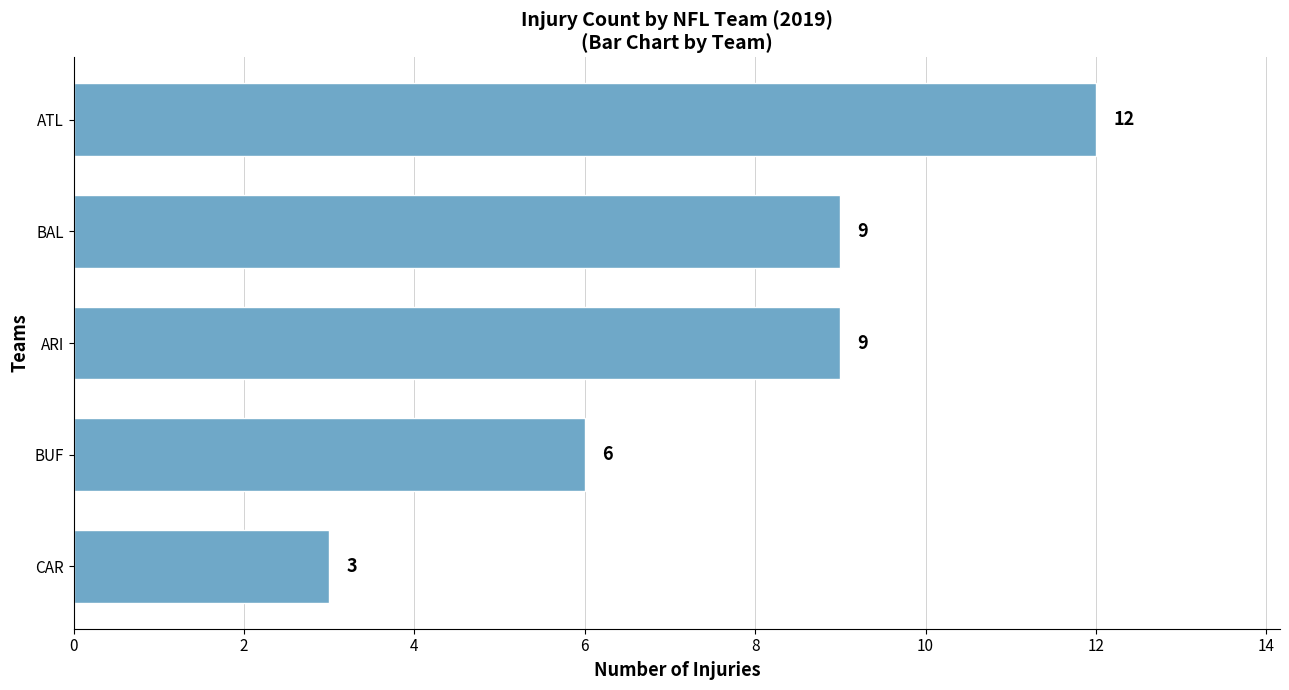

What is the difference between the second highest and minimum values?

6